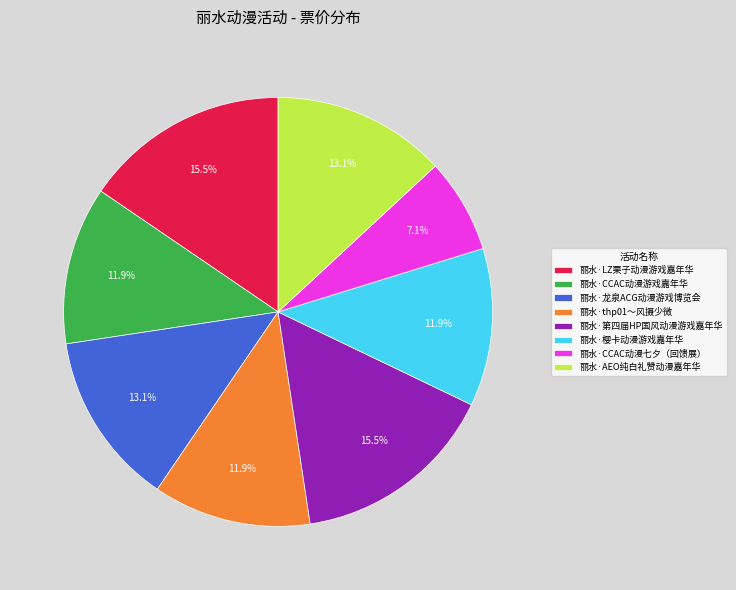

Does 丽水·龙泉ACG动漫游戏博览会 account for over 50% of the chart?

No